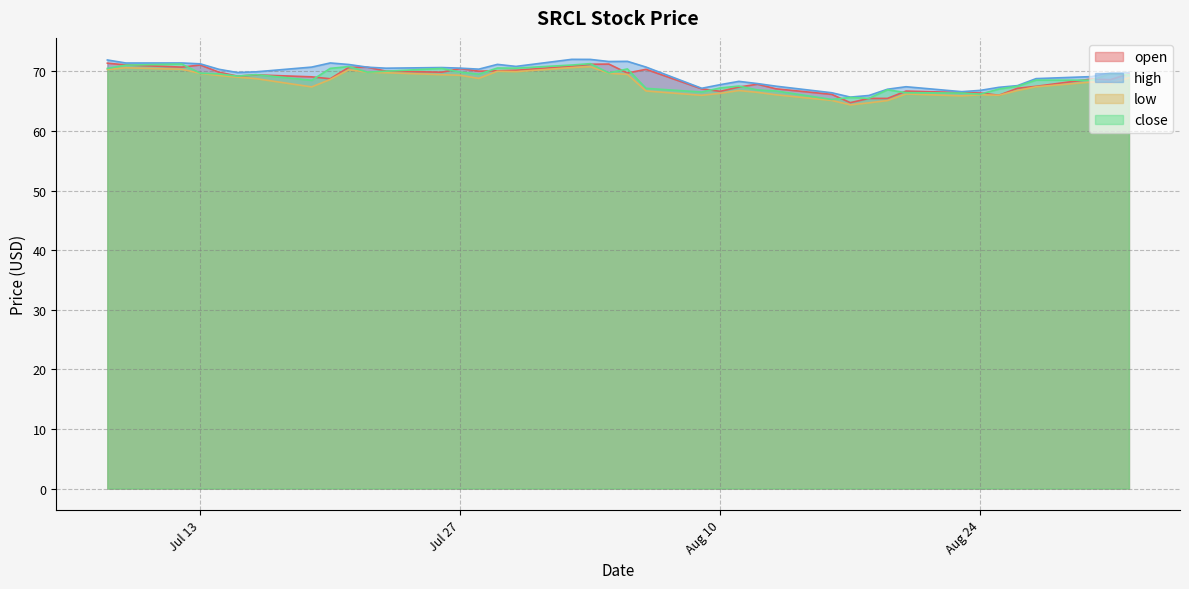

What are all the series names shown in the legend?

open, high, low, close